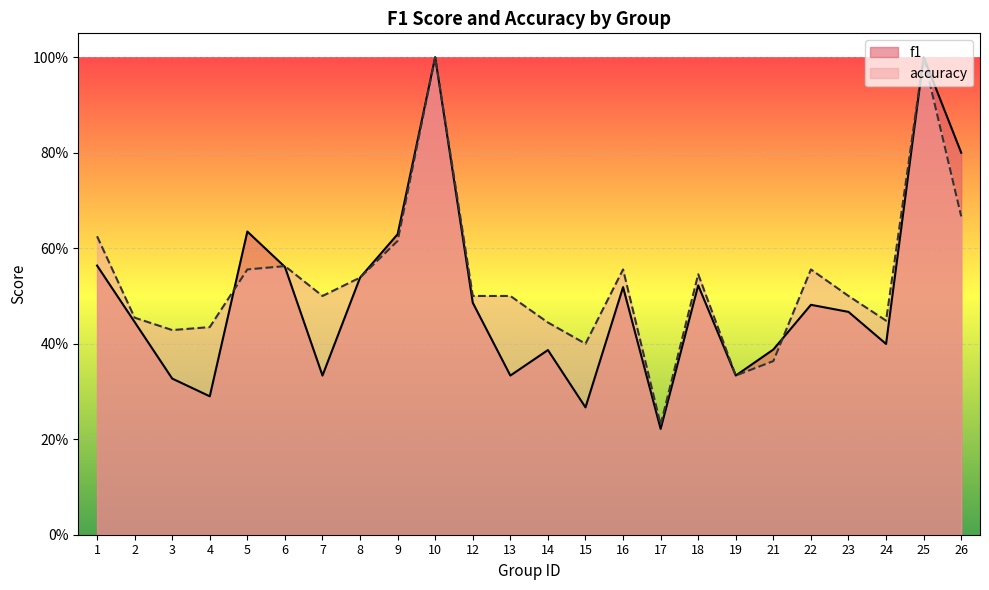

At which category does accuracy reach its first local valley?

3